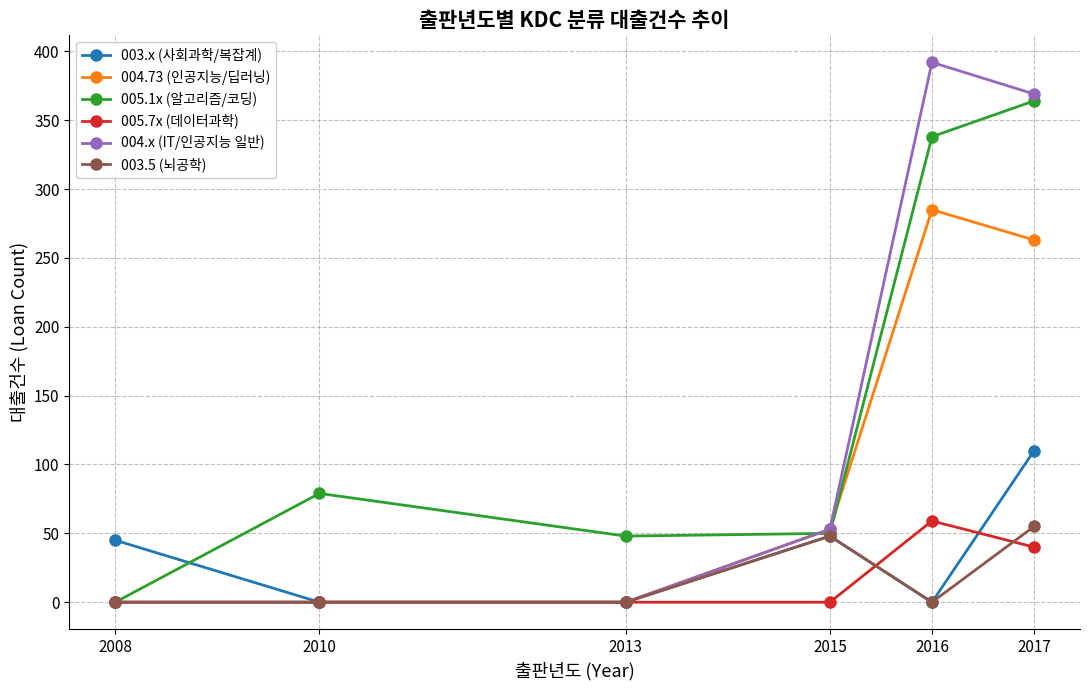

True or false: 005.7x (데이터과학) has a value of 30 at 2013.

False